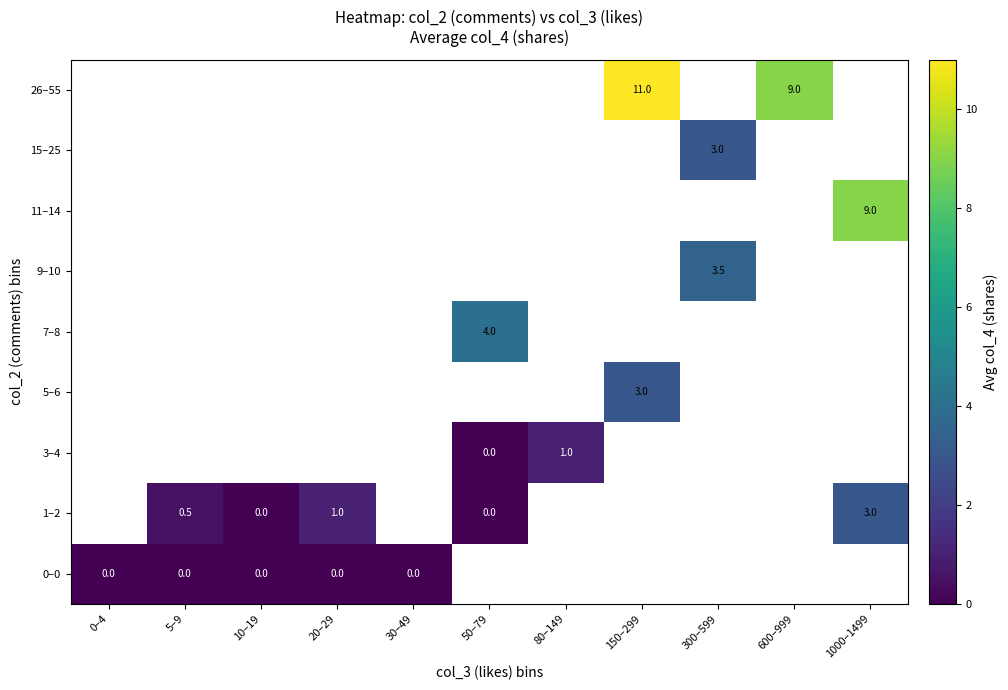

Is it true that 11–14 equals 5.5 at 1000–1499?

False